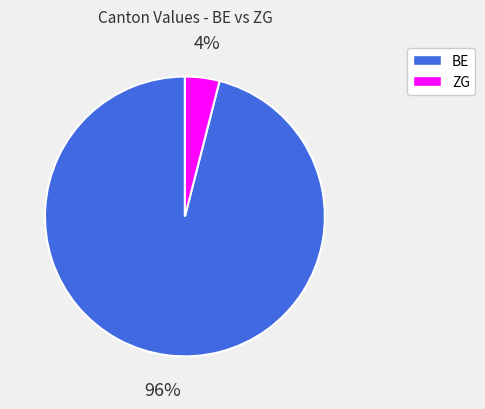

To the nearest percent, what is the difference between the largest and smallest slice percentages?

92%